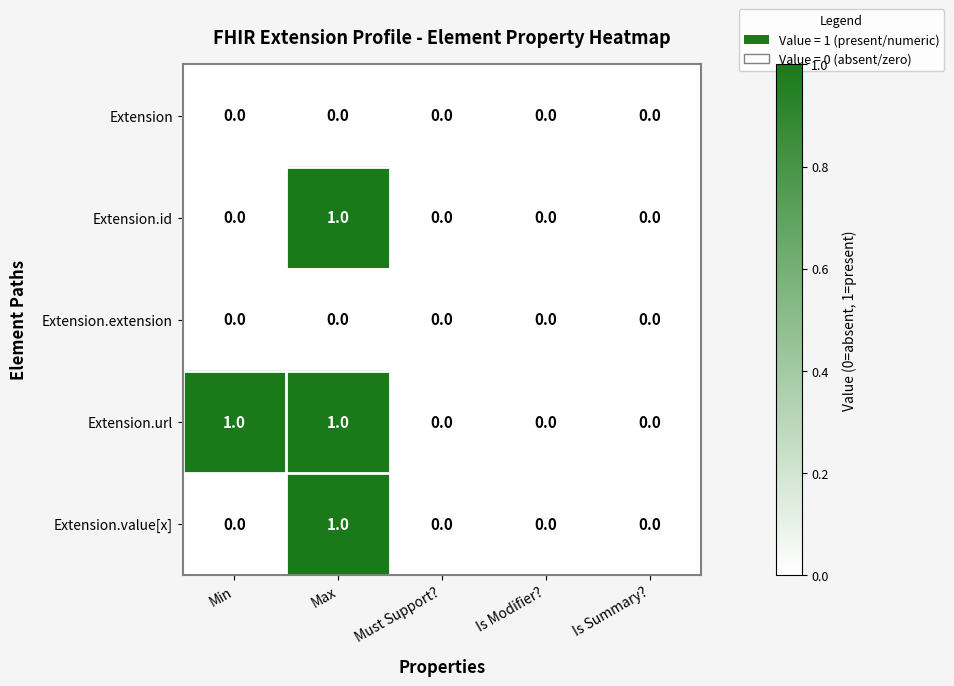

What is the total value across all series at Max?

3